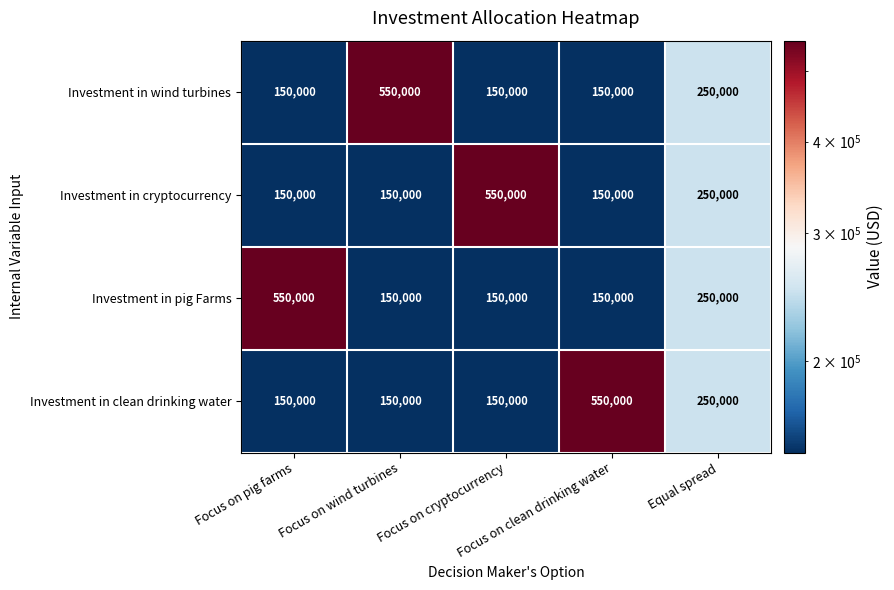

What is the minimum value for Investment in wind turbines?

150000